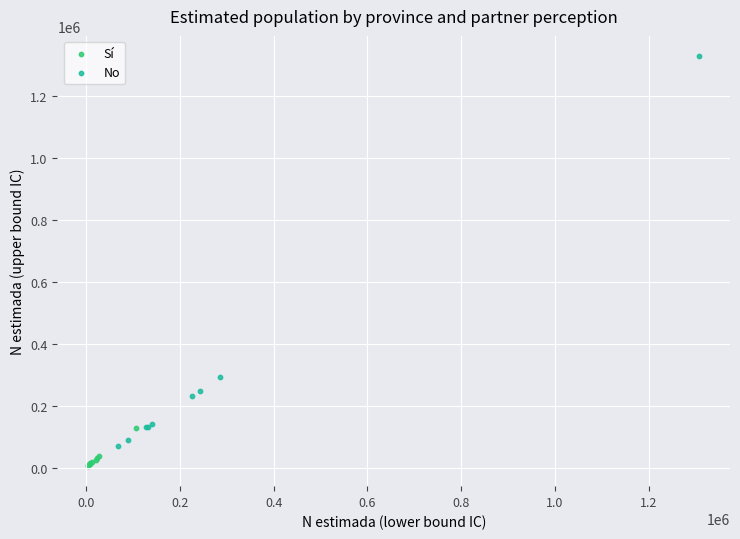

Which series reaches the minimum Y coordinate?

Sí